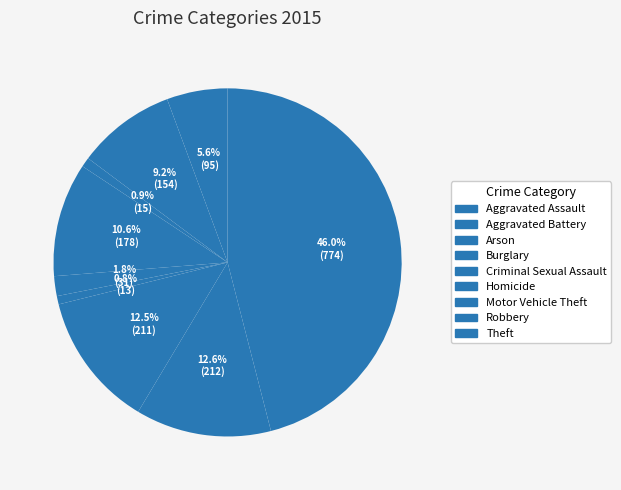

What portion of the pie excludes Arson?

99.1%